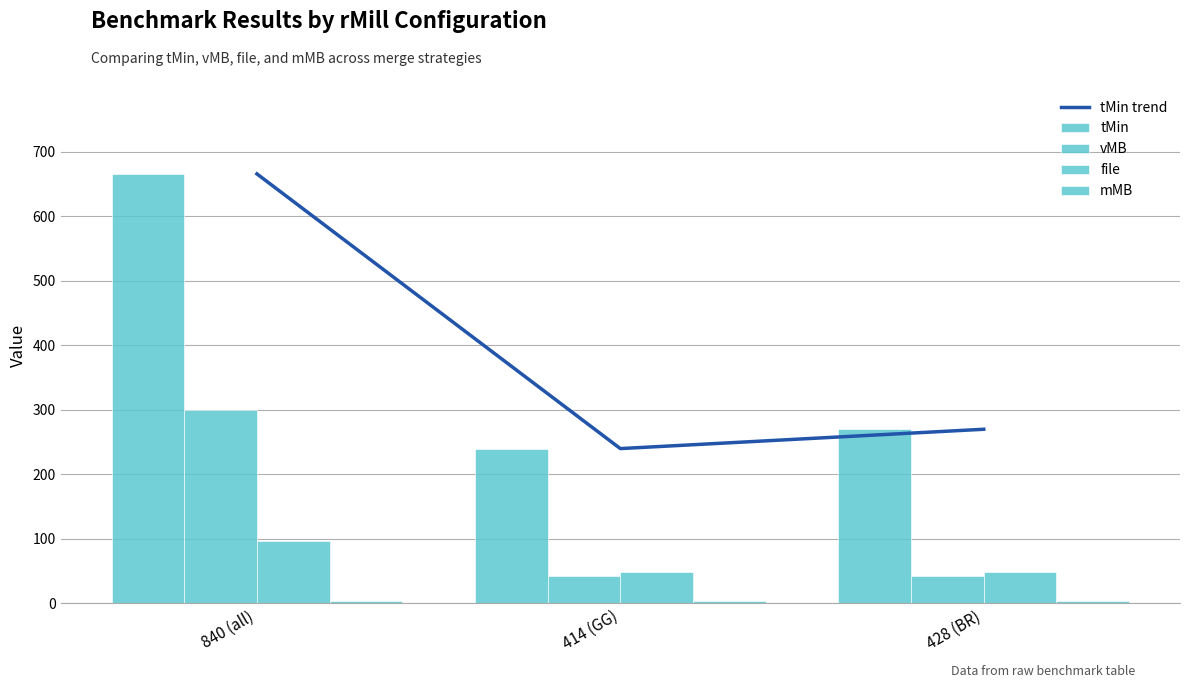

True or false: tMin trend has a value of 922 at 840 (all).

False